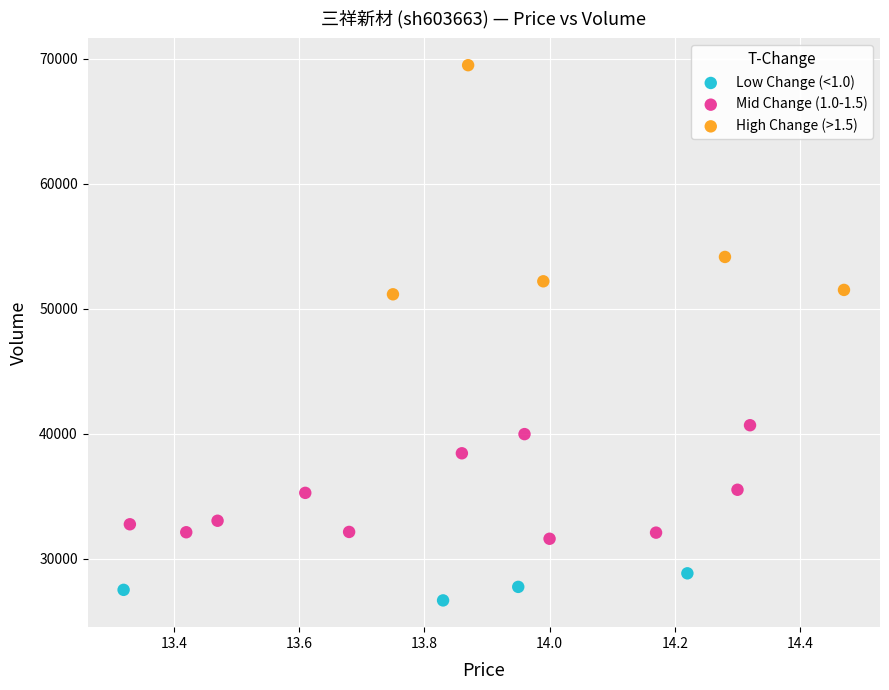

Which series contains the lowest Y value?

Low Change (<1.0)